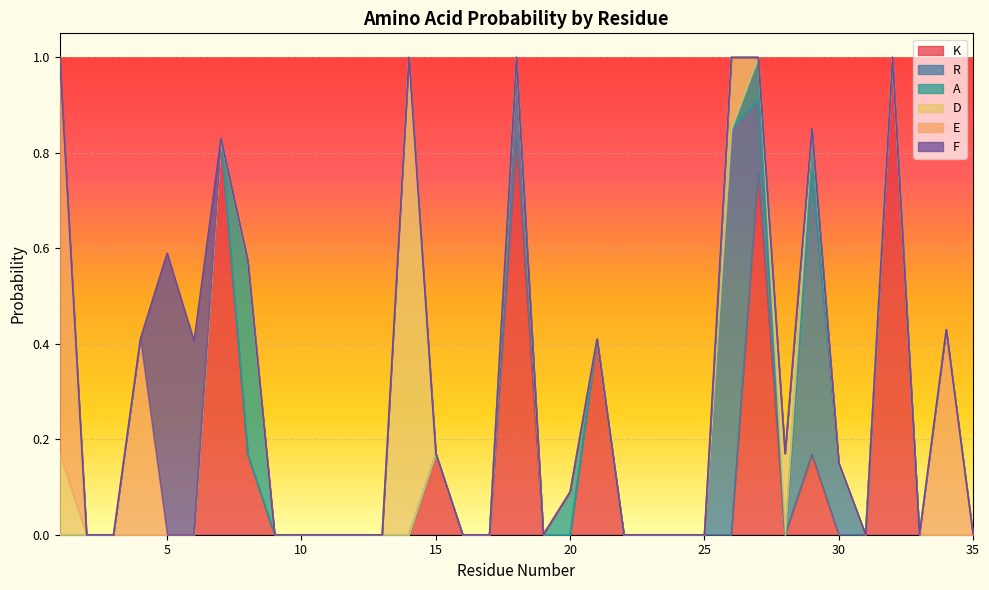

True or false: D has a value of 0.6 at 29.

False